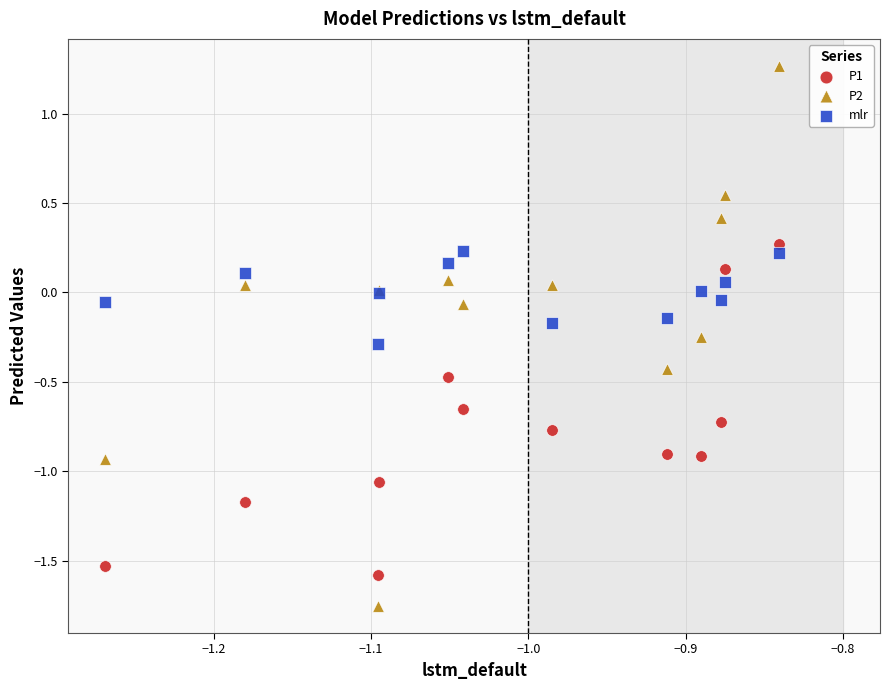

Which series contains the highest Y value?

P2